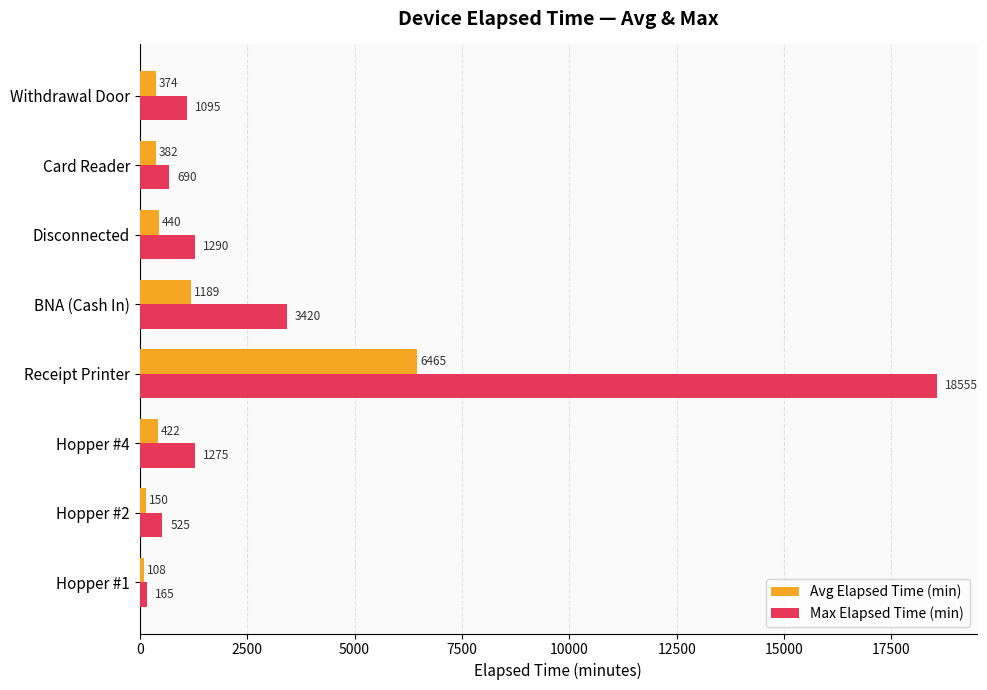

What is the maximum value shown in the chart?

18555.0